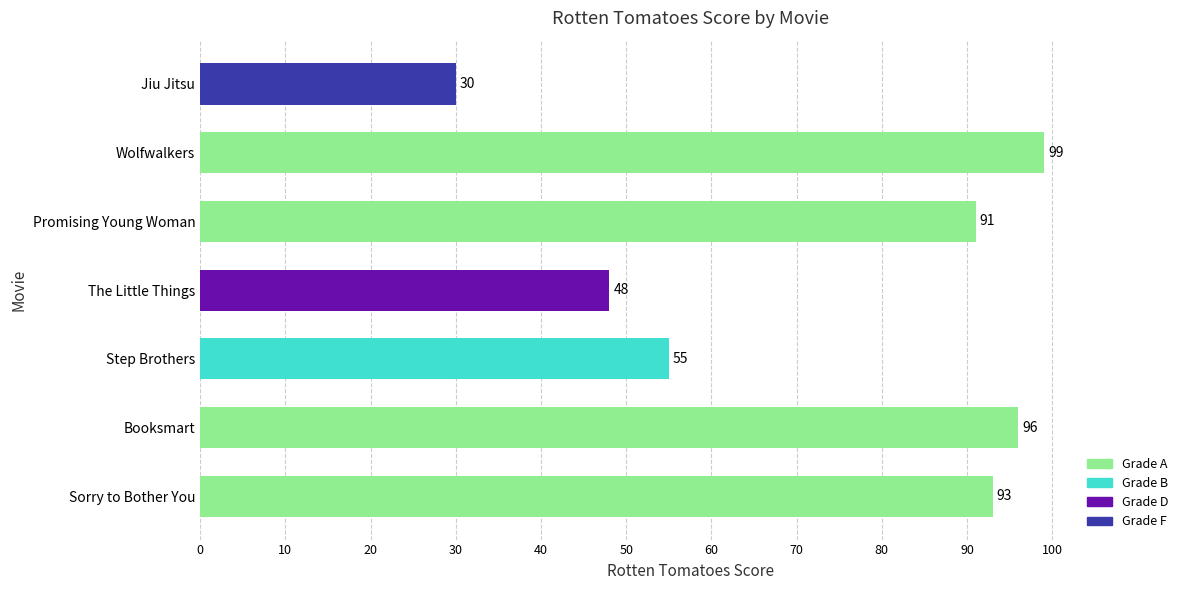

What is the average value?

73